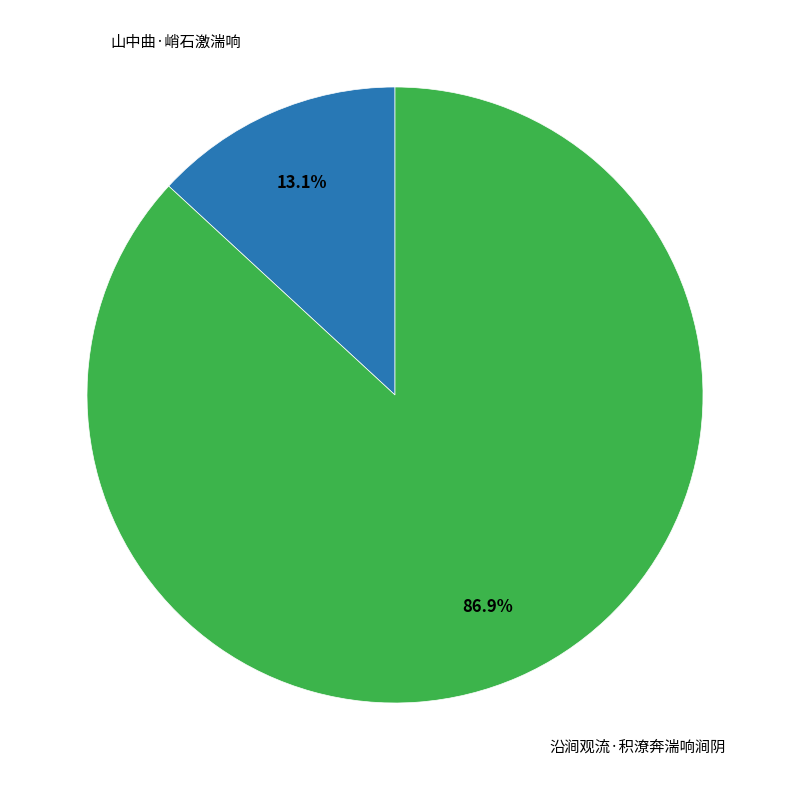

Is there a majority slice in this chart?

Yes